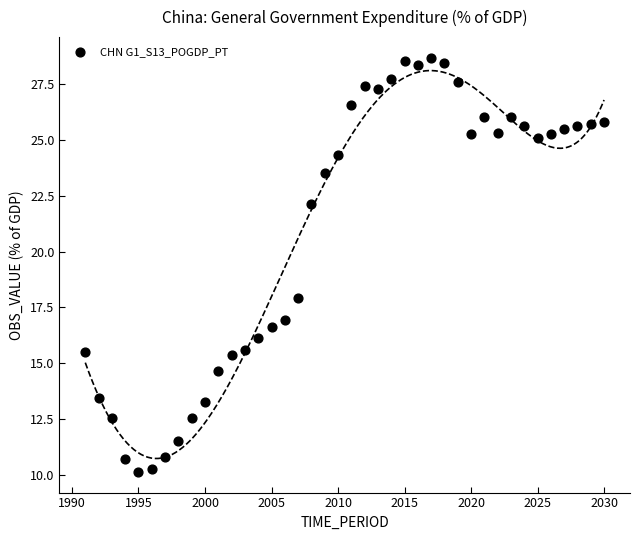

What Y value in the scatter plot is closest to 19?

17.9